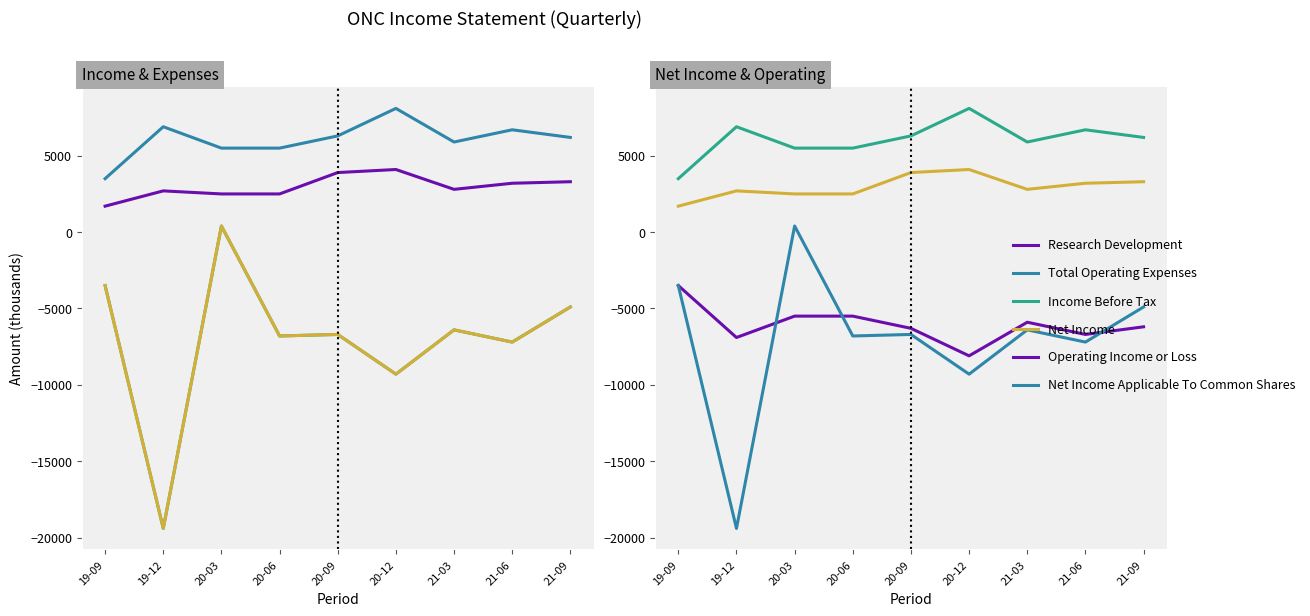

Where is the first local maximum for Net Income Applicable To Common Shares?

20-03